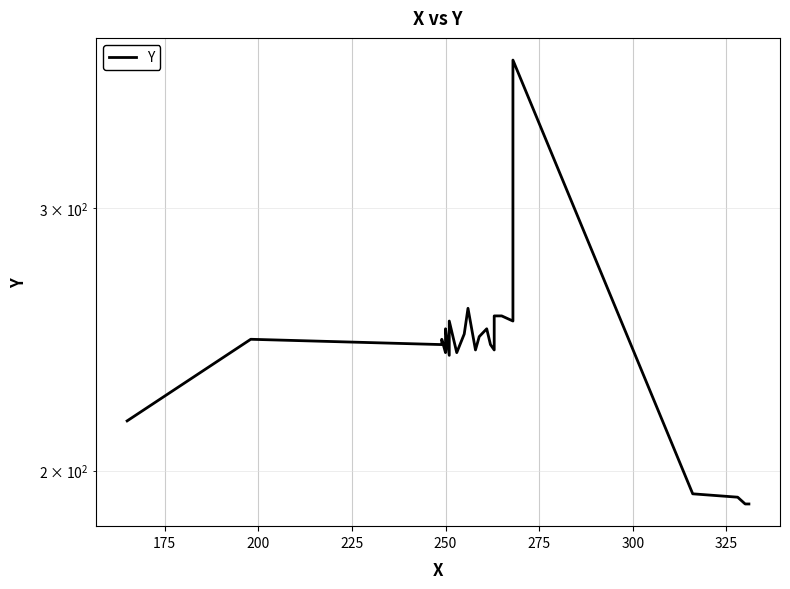

How many interior local peaks (higher than both neighbors) does the data have?

7